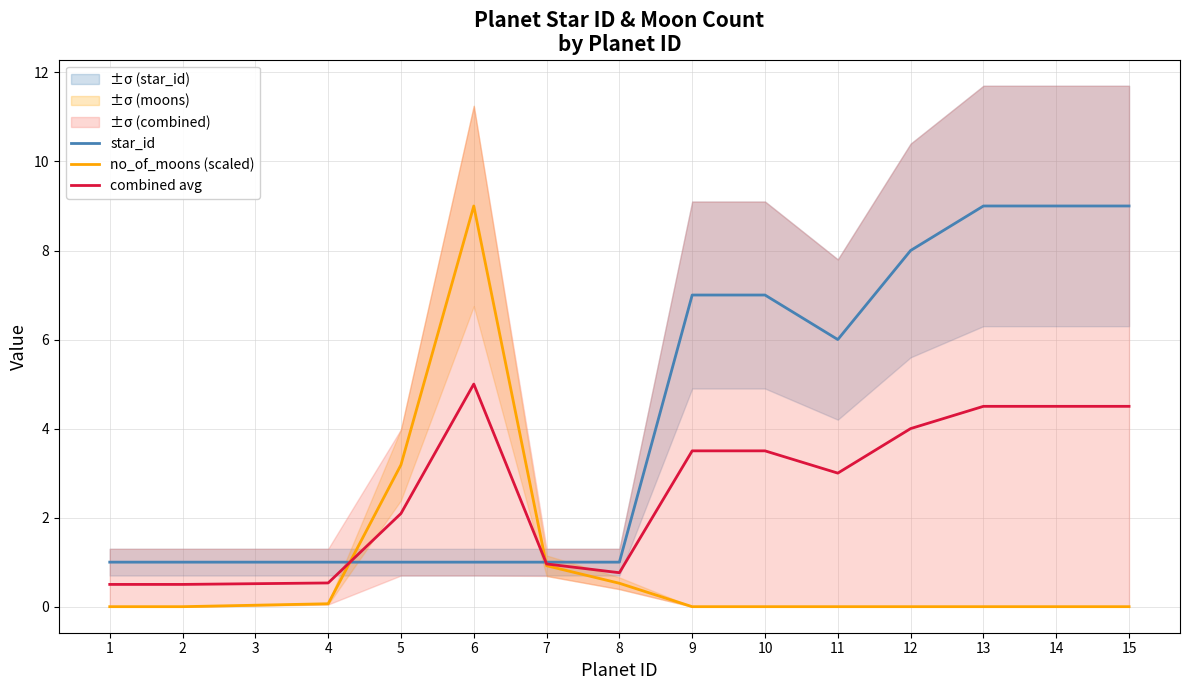

Reading left to right, what are all the values shown in this chart?

star_id: 1.0	1.0	1.0	1.0	1.0	1.0	1.0	1.0	7.0	7.0	6.0	8.0	9.0	9.0	9.0
no_of_moons (scaled): 0.0	0.0	0.0	0.1	3.2	9.0	0.9	0.5	0.0	0.0	0.0	0.0	0.0	0.0	0.0
combined avg: 0.5	0.5	0.5	0.5	2.1	5.0	1.0	0.8	3.5	3.5	3.0	4.0	4.5	4.5	4.5